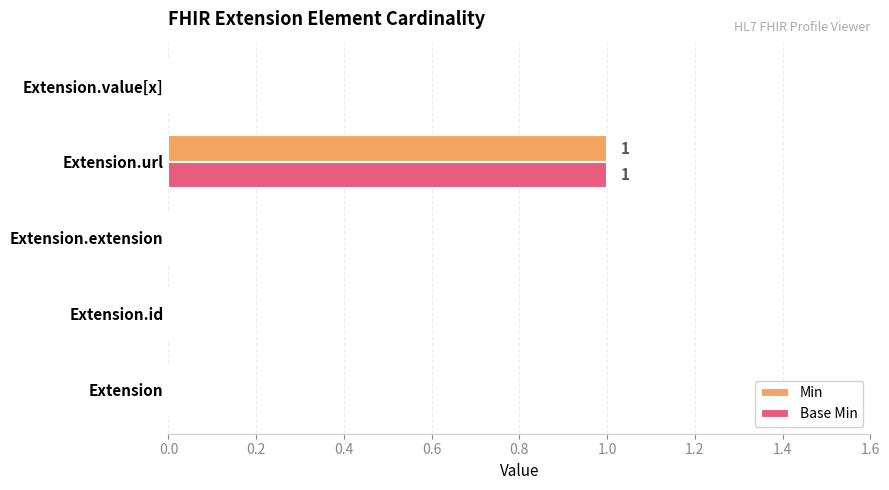

At which label does Base Min reach its peak?

Extension.url